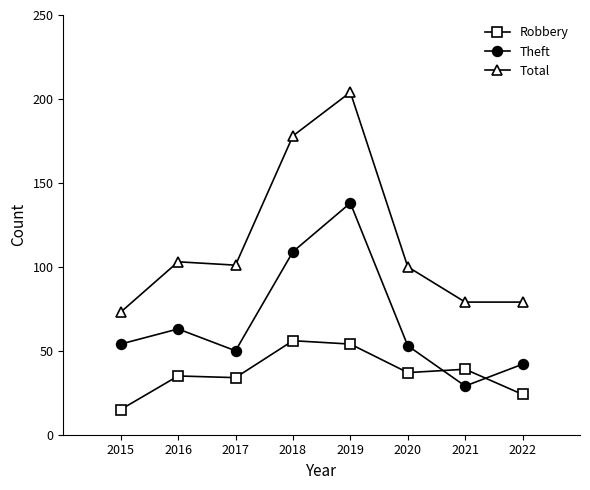

The value of Theft at 2017 is 32. True or false?

False